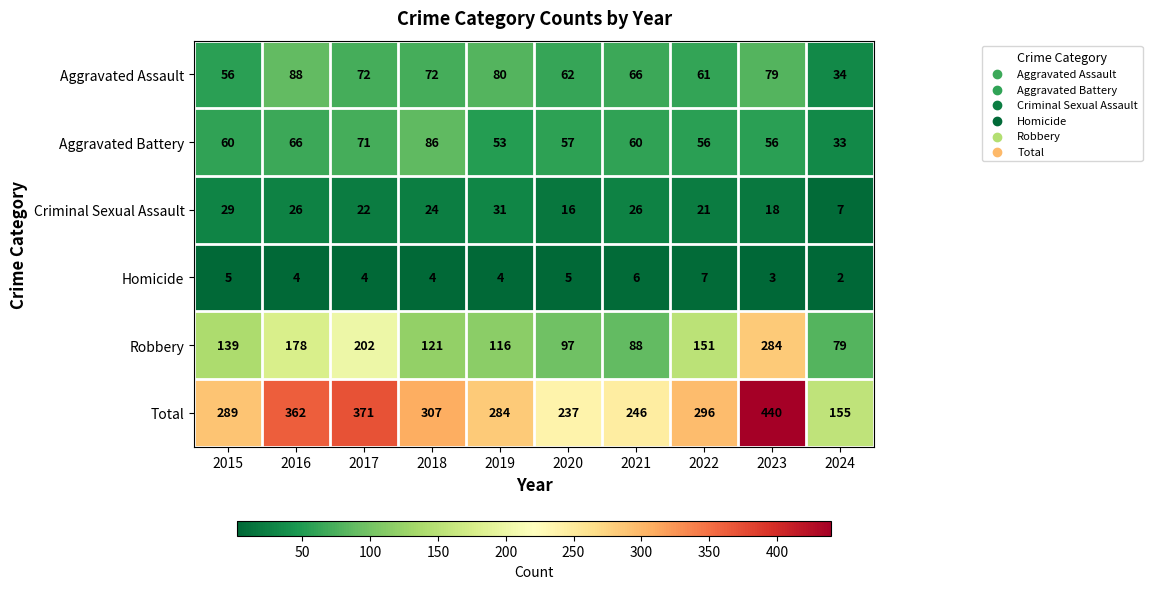

How many distinct data groups are displayed?

6